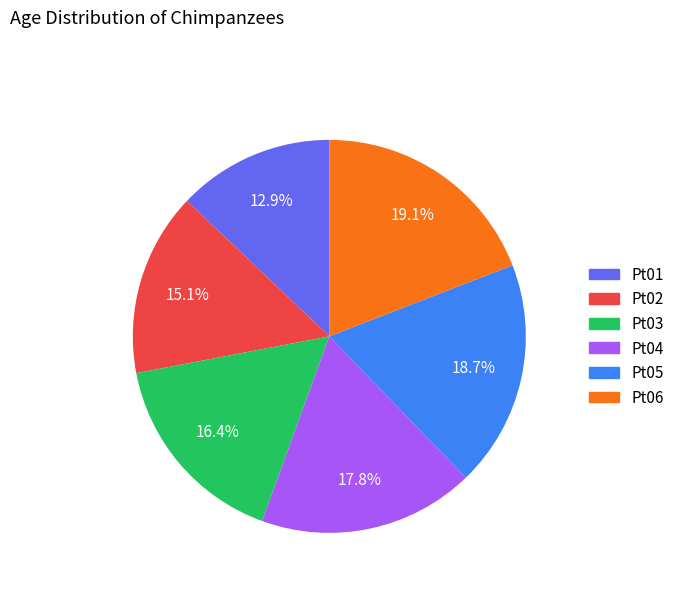

Do Pt02 and Pt04 together represent more than half of the pie?

No